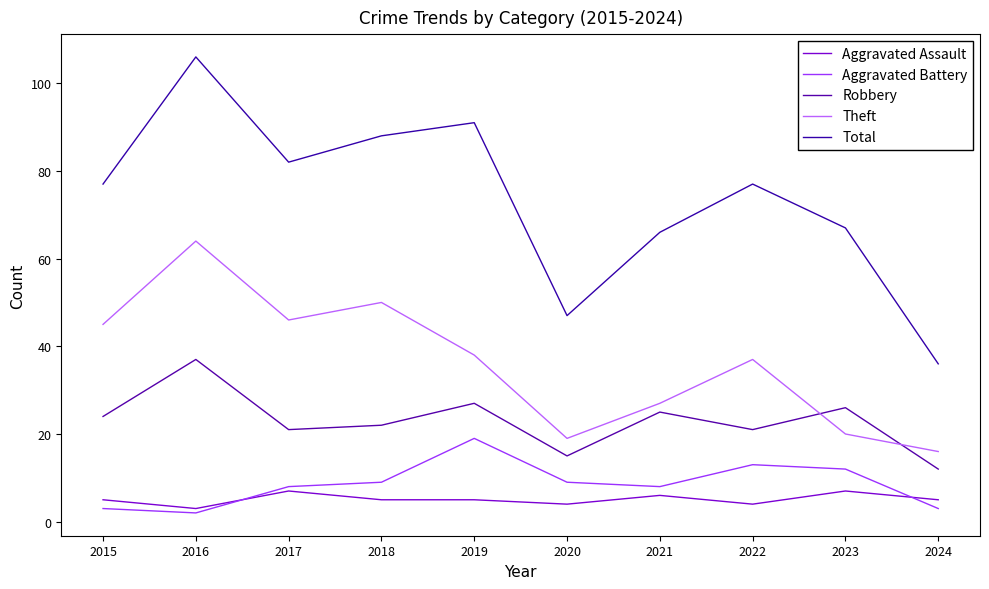

Which series has the largest total across all categories?

Total